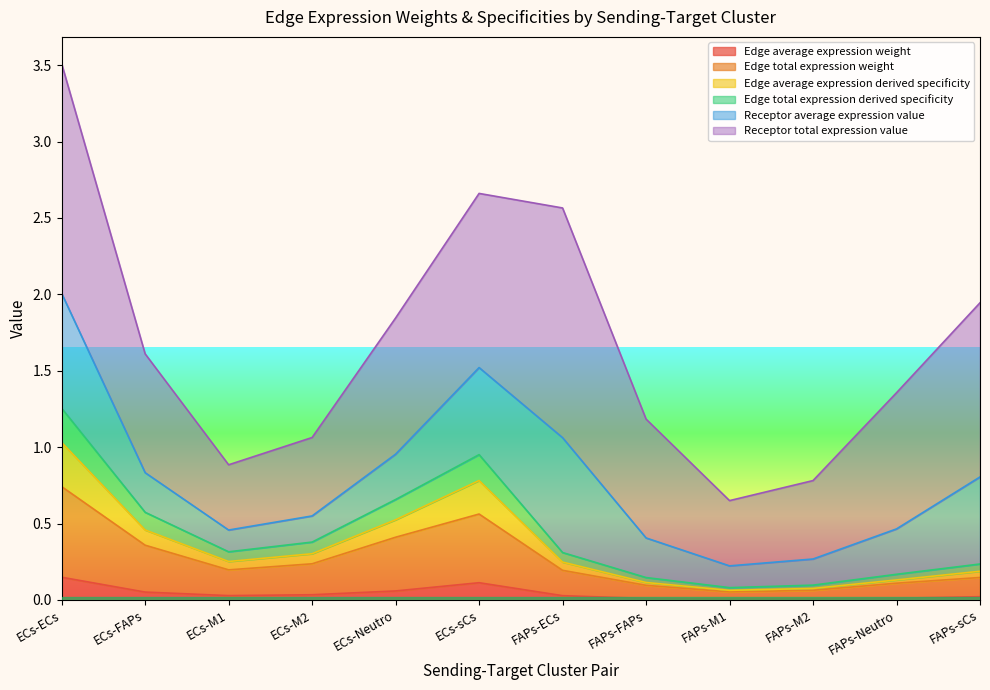

The value of Edge average expression derived specificity at ECs-M1 is 0.3. True or false?

True